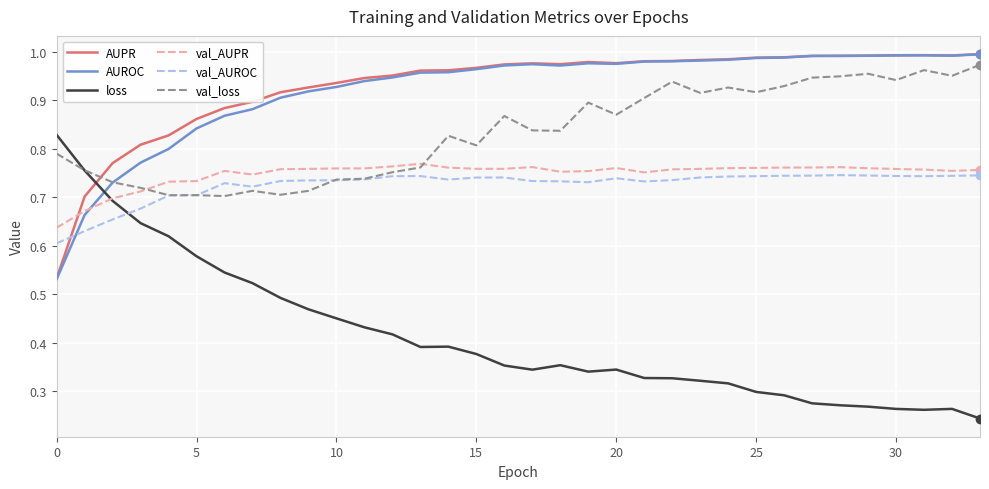

True or false: val_loss and AUPR intersect in this chart.

True